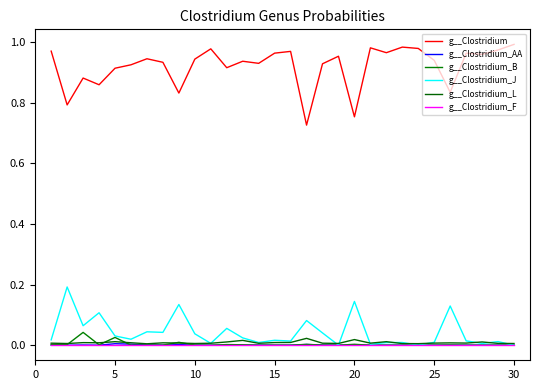

True or false: g__Clostridium_L has more than 2 interior local peaks.

True